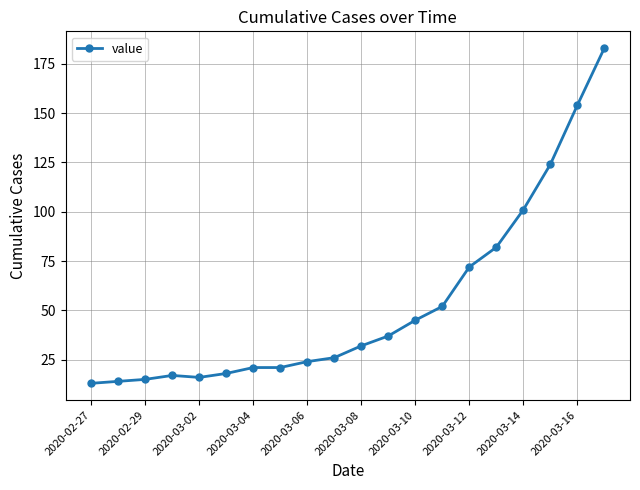

What is the value of the 3rd point from the left?

15